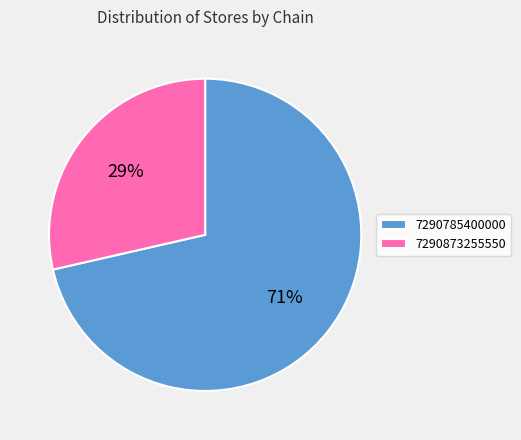

To the nearest percent, what percentage of the pie is 7290785400000?

71%